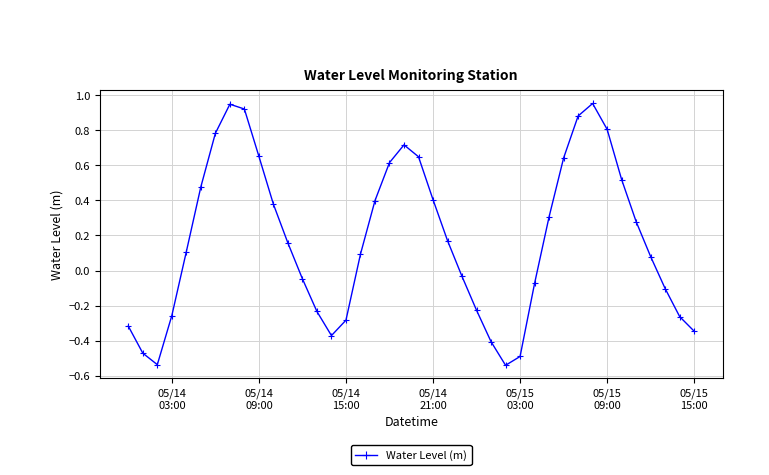

What is the difference between the maximum and minimum values?

1.5